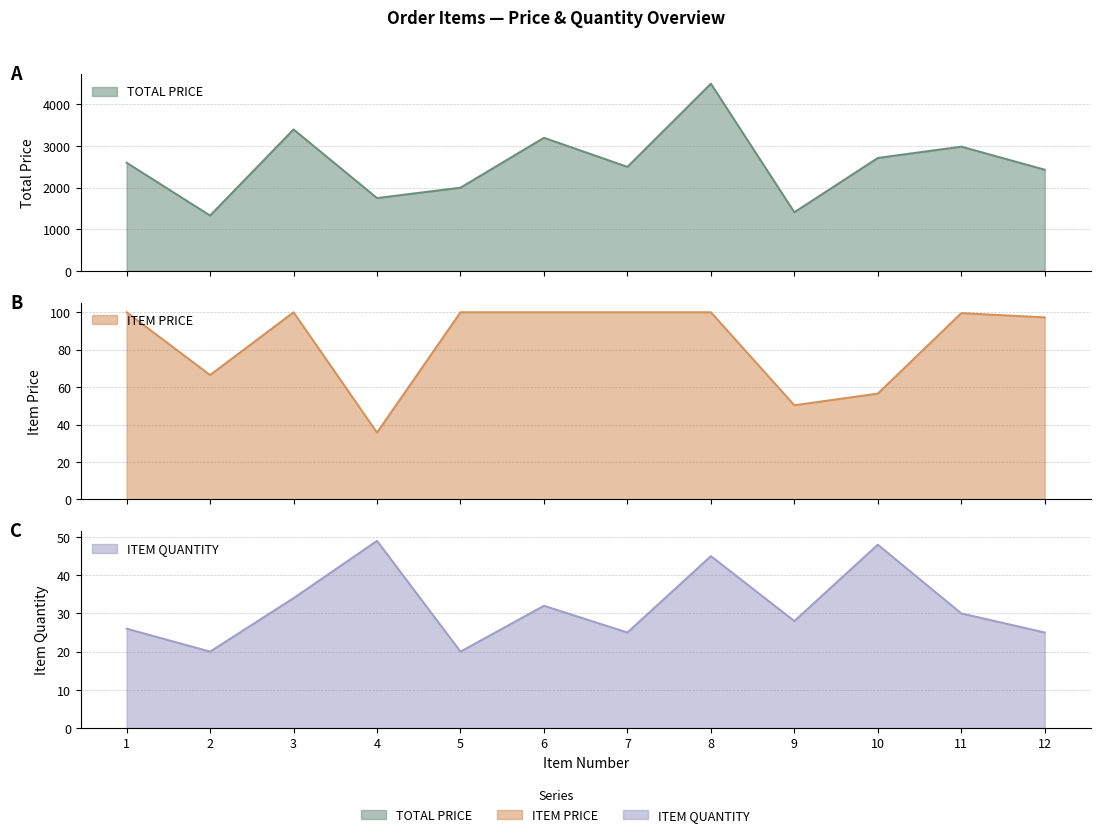

Does the chart have visible grid lines?

Yes